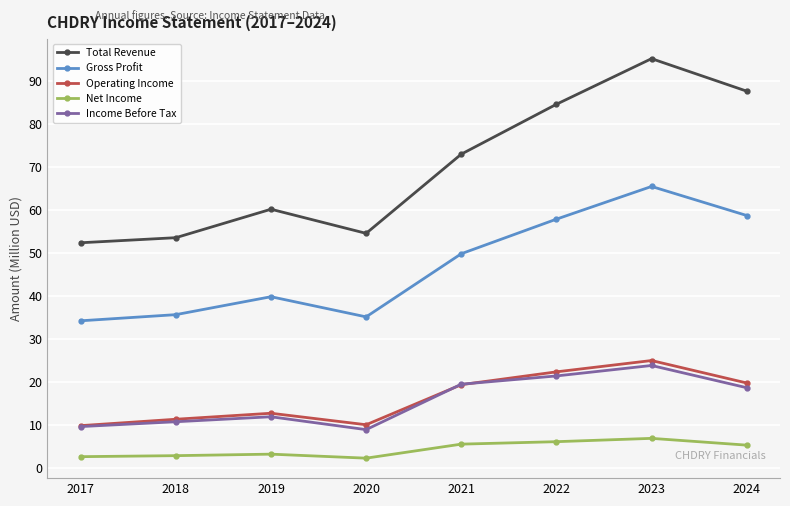

What is the difference between the second highest and minimum values in the Total Revenue series?

35.2